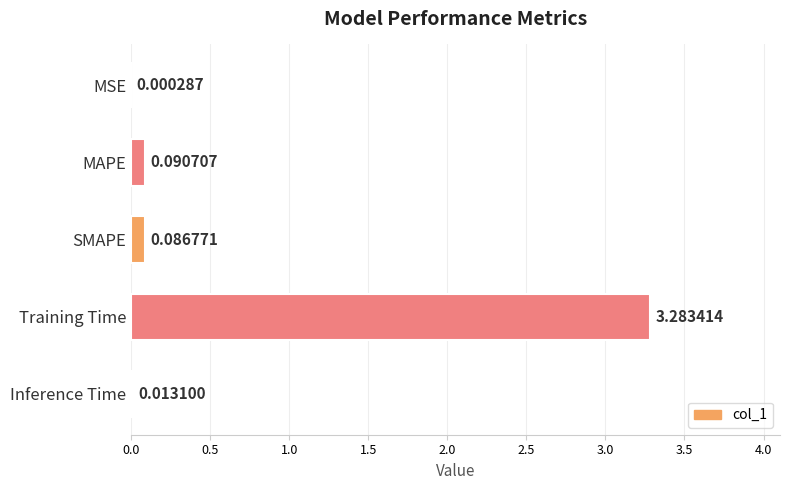

What is the sum of all values?

3.5